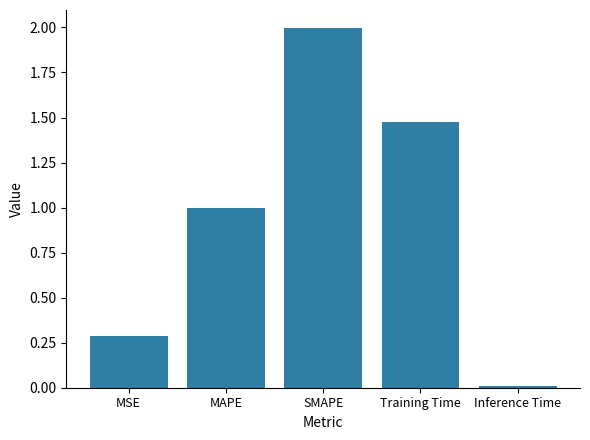

What is the label of the 1st bar from the right?

Inference Time